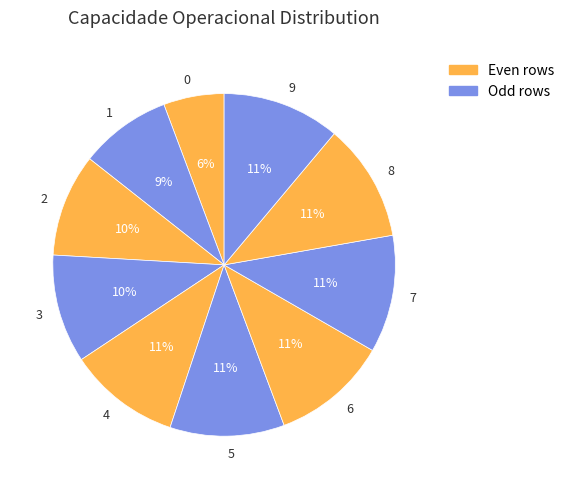

Is 6 the majority of the pie?

No